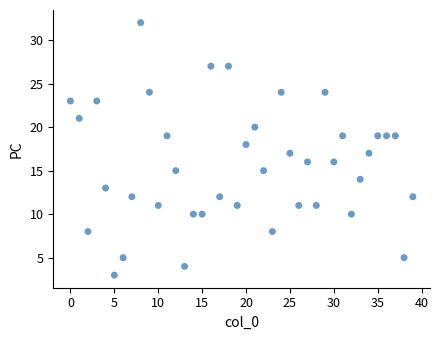

What is the range of Y values (max minus min)?

29